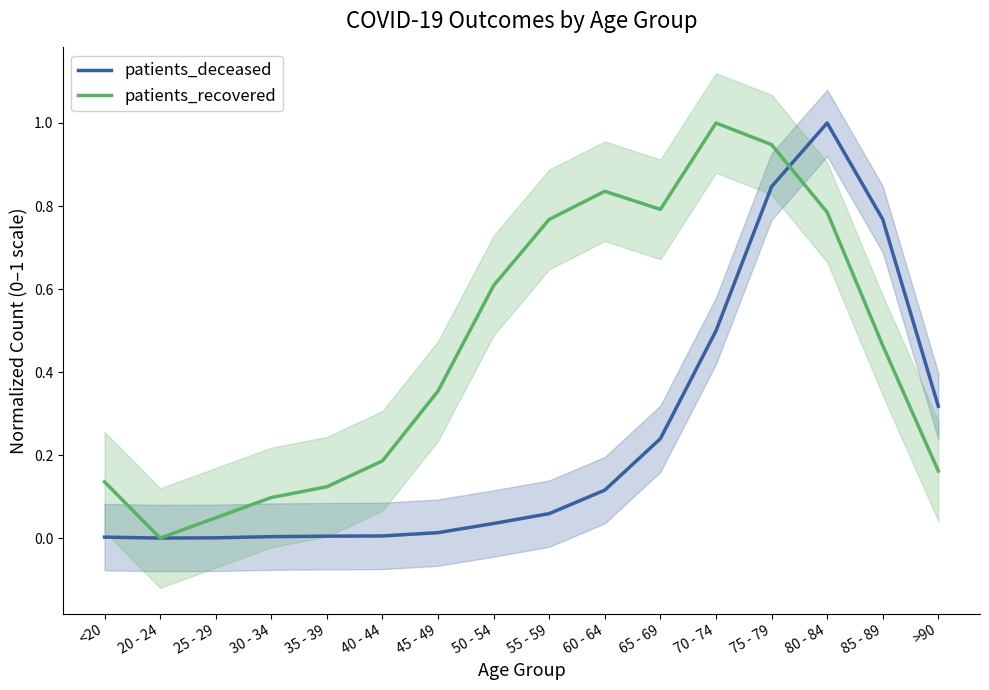

At which category does patients_recovered reach its first local peak?

60 - 64